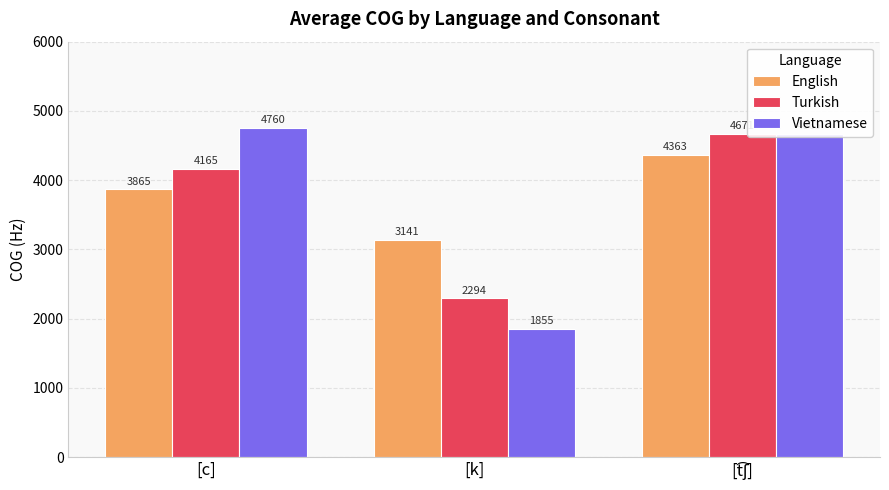

What is the maximum value shown in the chart?

4759.6